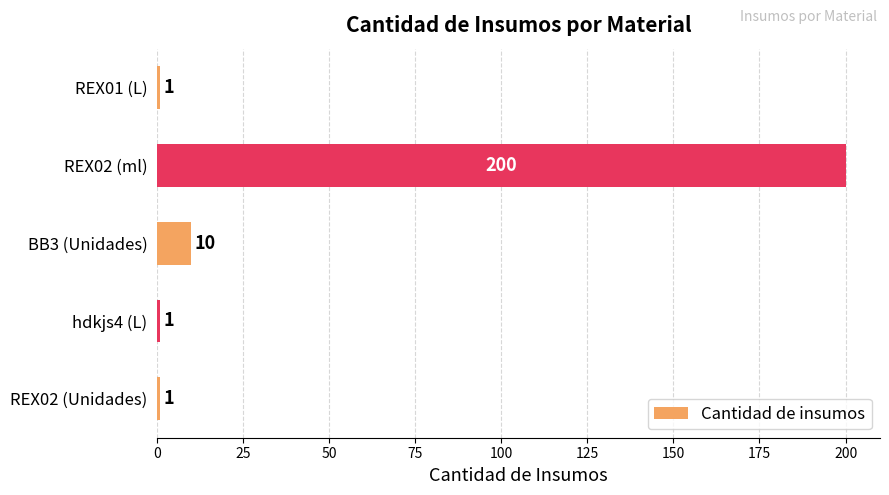

Reading bottom to top, list all the values displayed in this chart.

1	1	10	200	1